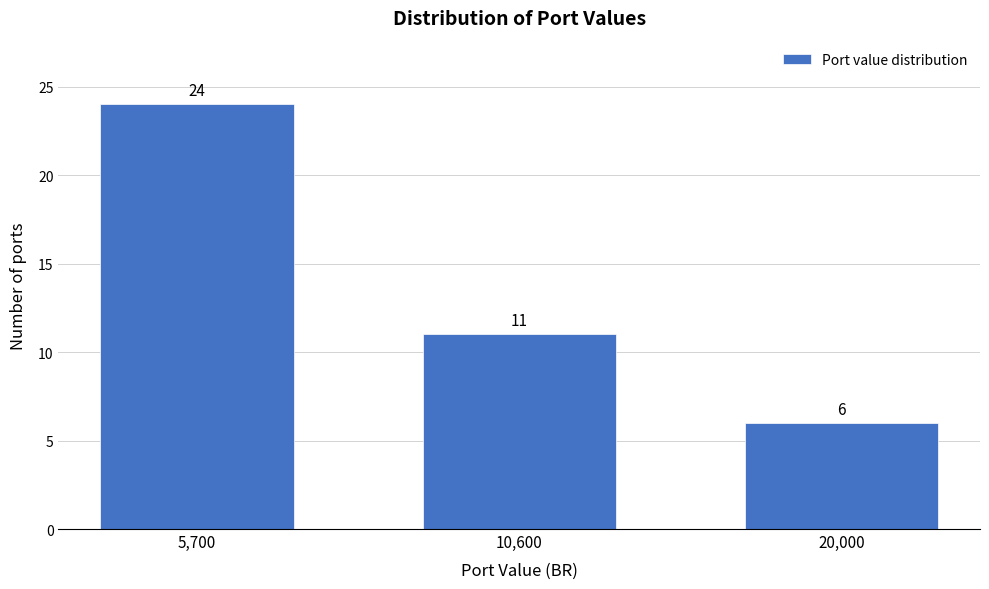

Reading right to left, what are all the values shown in this chart?

20,000=6	10,600=11	5,700=24